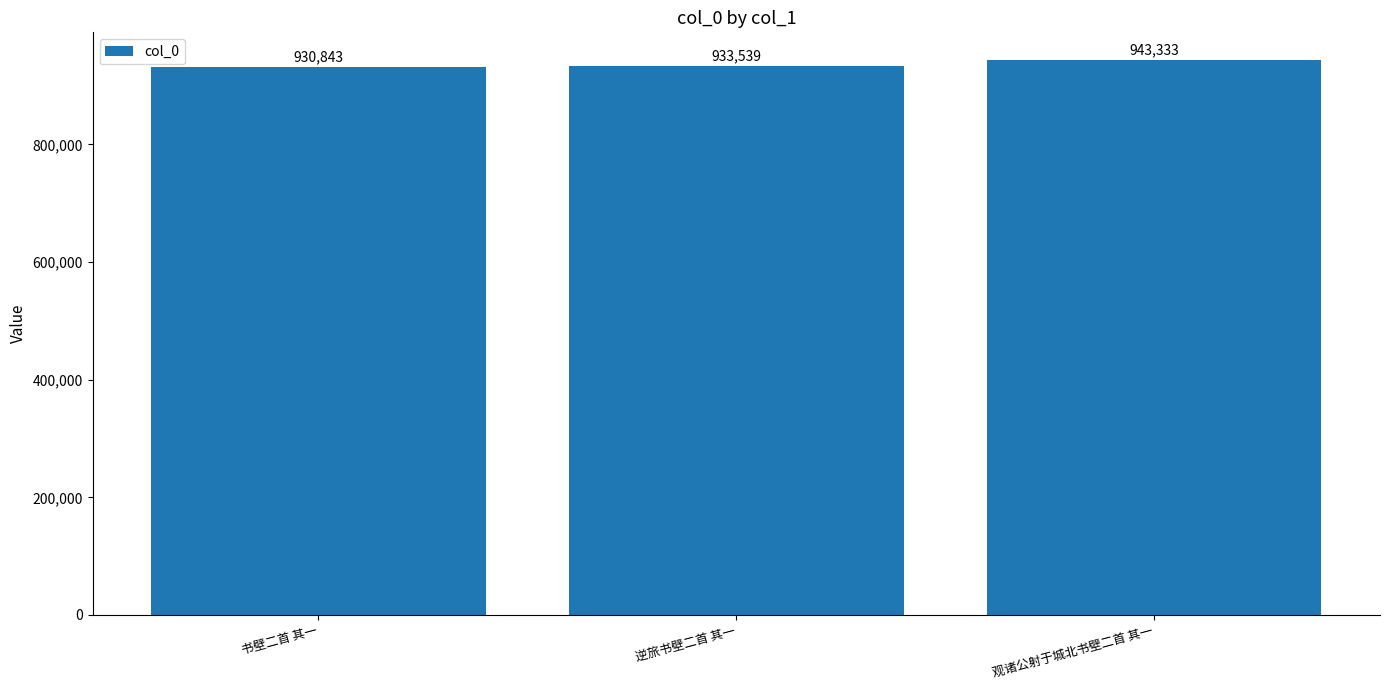

Are the bars grouped side by side (vs. stacked)?

No